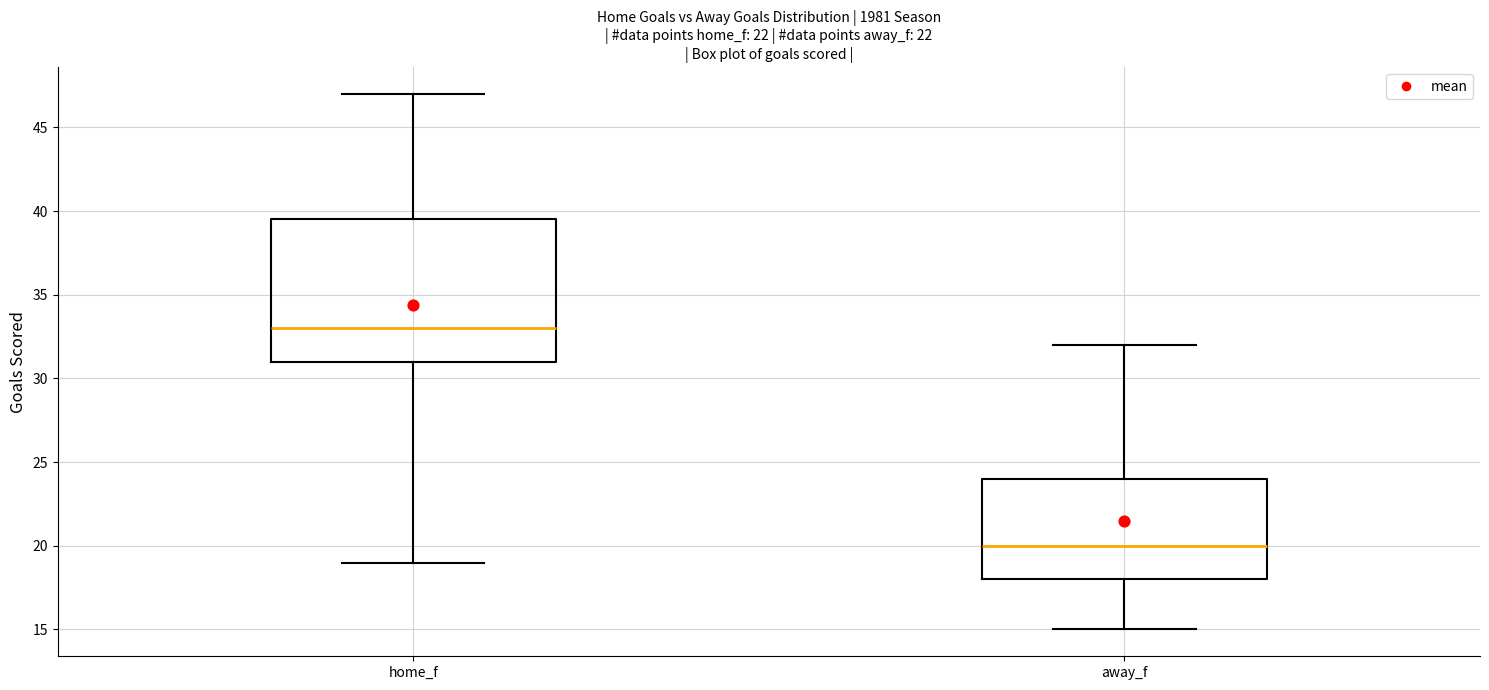

Reading left to right, transcribe this box plot: for each box, give where its median line is, the range the box spans, and where its two whiskers end, as read against the y-axis. The values are not printed on the chart, so give them approximately, as read against the axis.

home_f: median 33.0, box 31.0 to 39.5, whiskers 19.0 to 47.0
away_f: median 20.0, box 18.0 to 24.0, whiskers 15.0 to 32.0